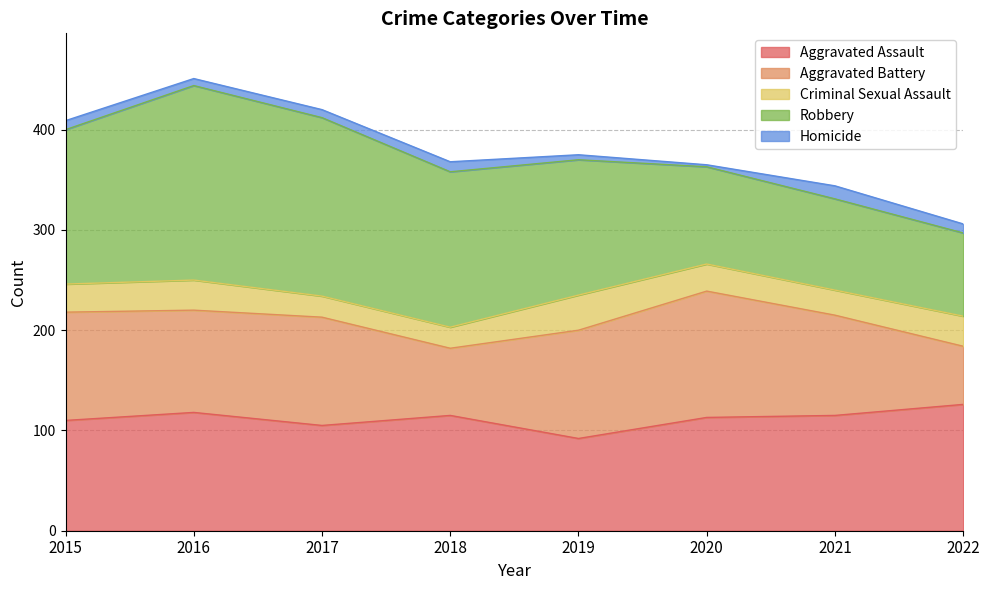

What is the difference between the second highest and minimum values in the Robbery series?

95